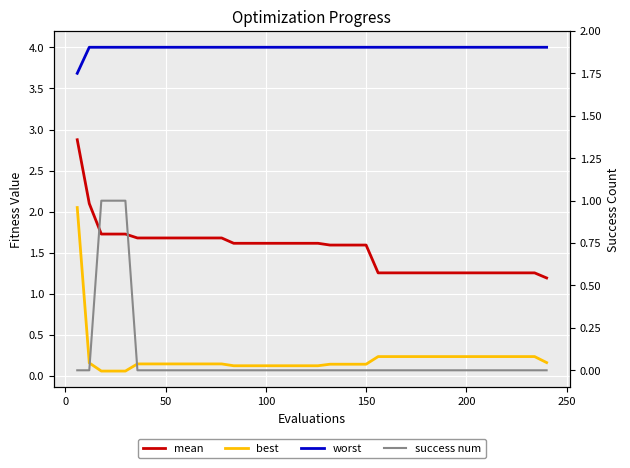

True or false: mean has more than 1 interior local peaks.

False